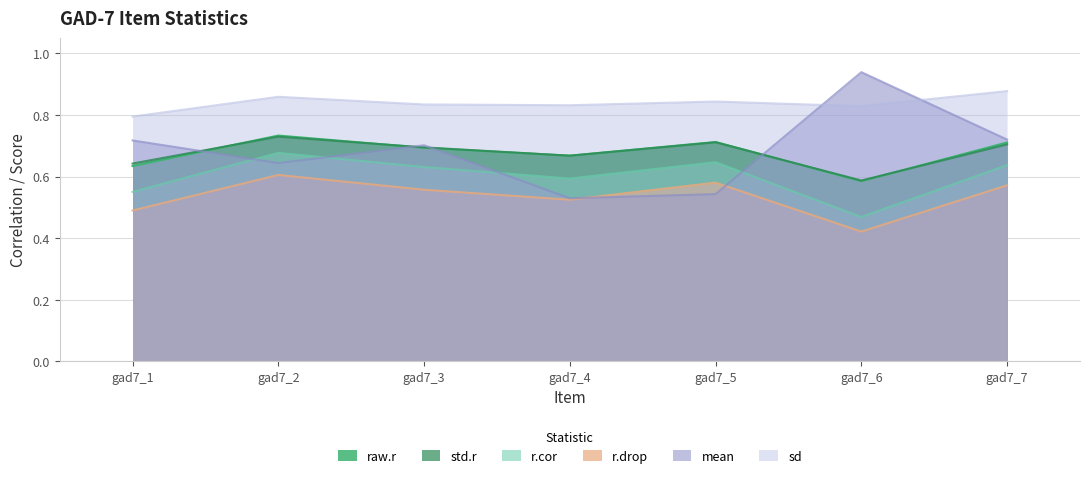

Rank the series at gad7_5 from highest to lowest value.

sd, raw.r, std.r, r.cor, r.drop, mean